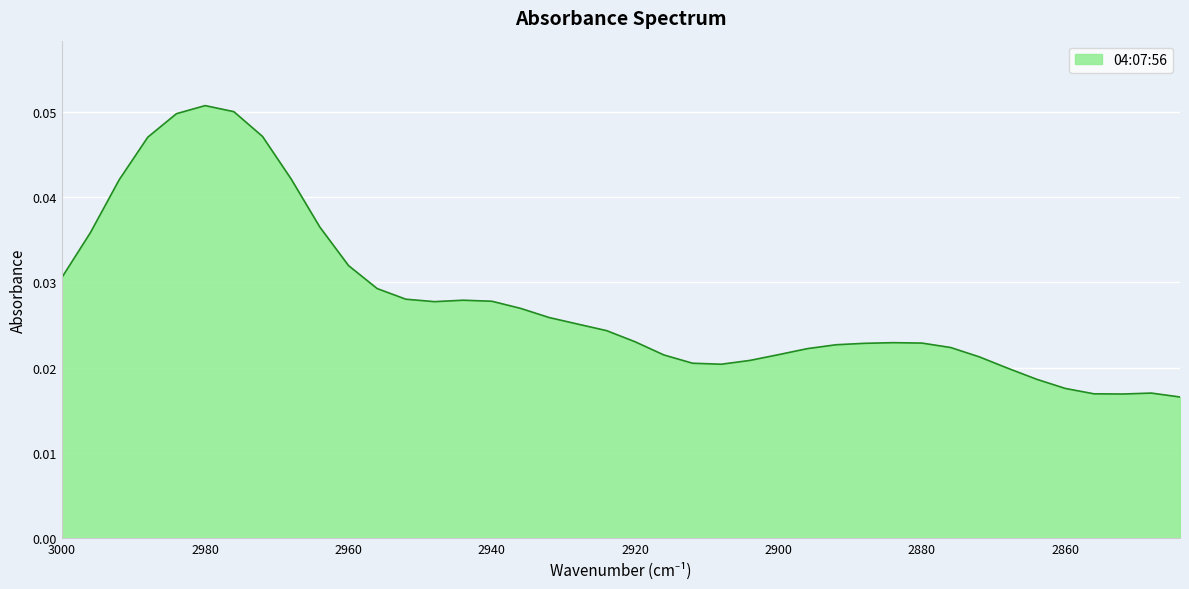

How many categories are shown in the chart?

40